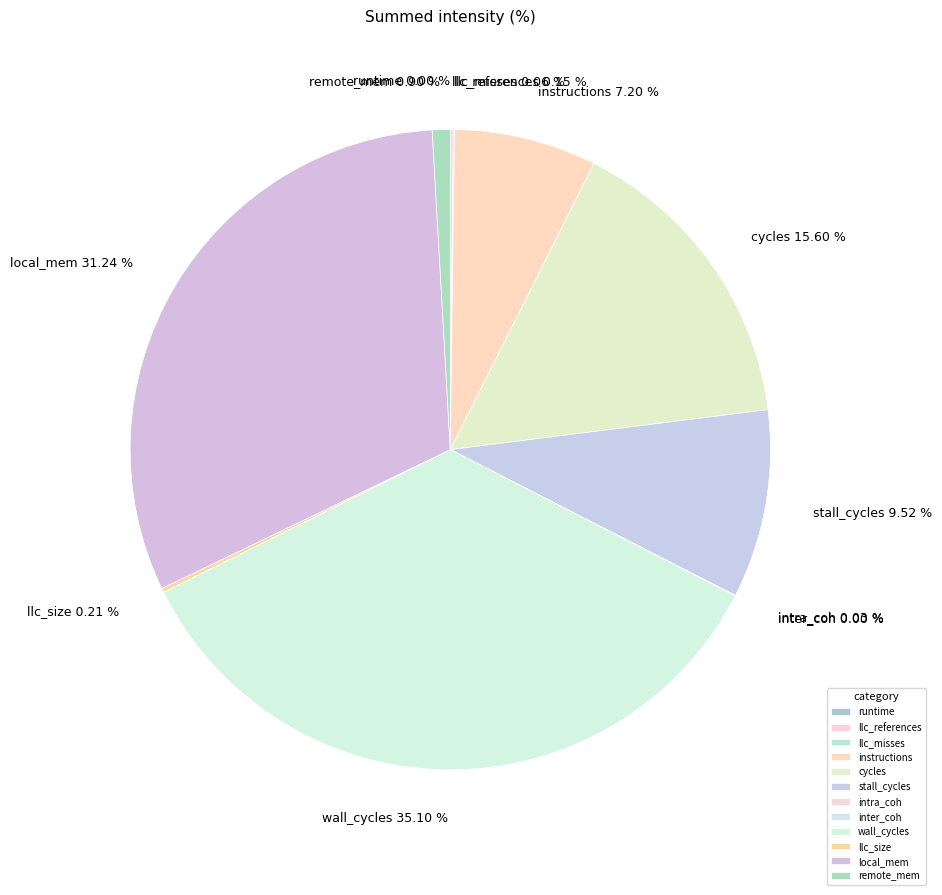

Does any single category account for the majority?

No